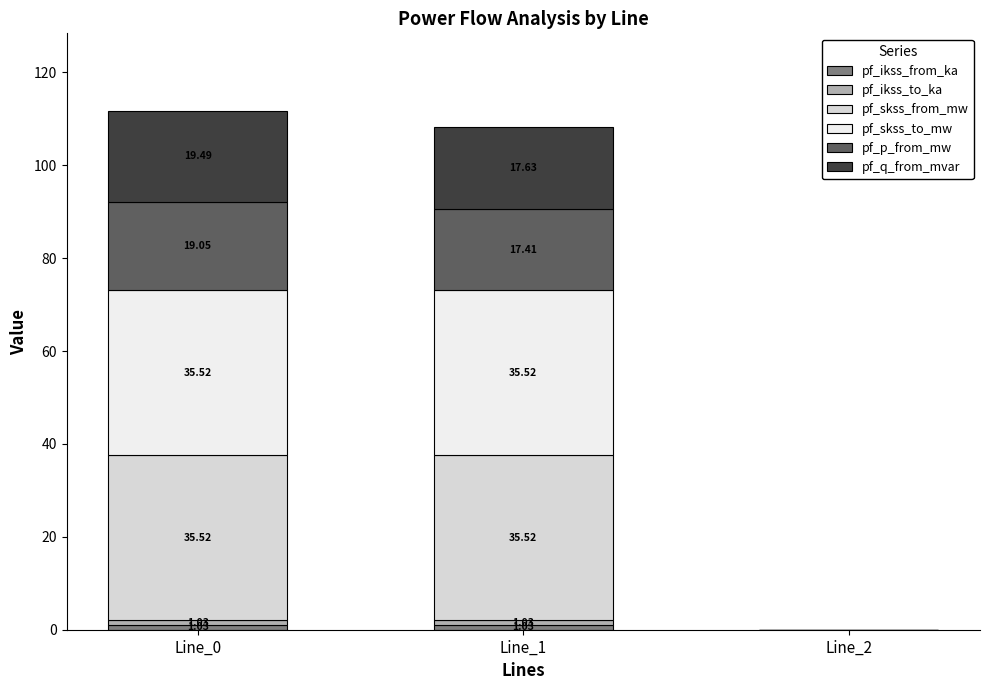

At which category is the sum across all series the highest?

Line_0